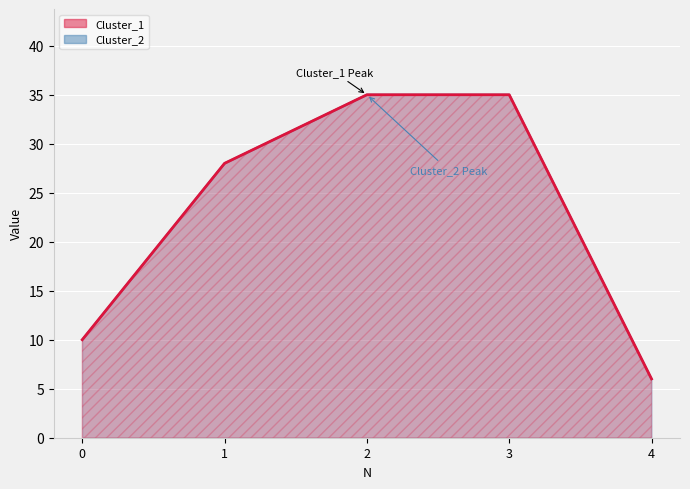

True or false: Cluster_2 and Cluster_1 intersect in this chart.

False